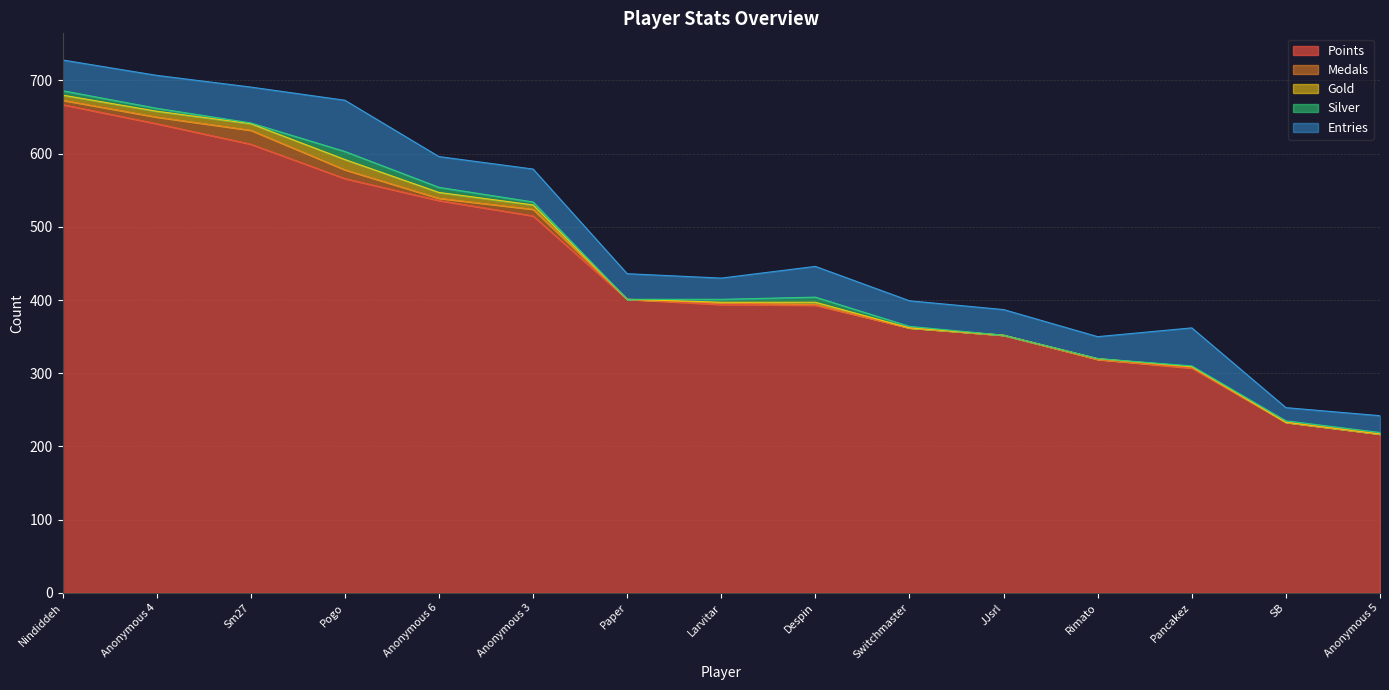

True or false: Points and Entries intersect in this chart.

False